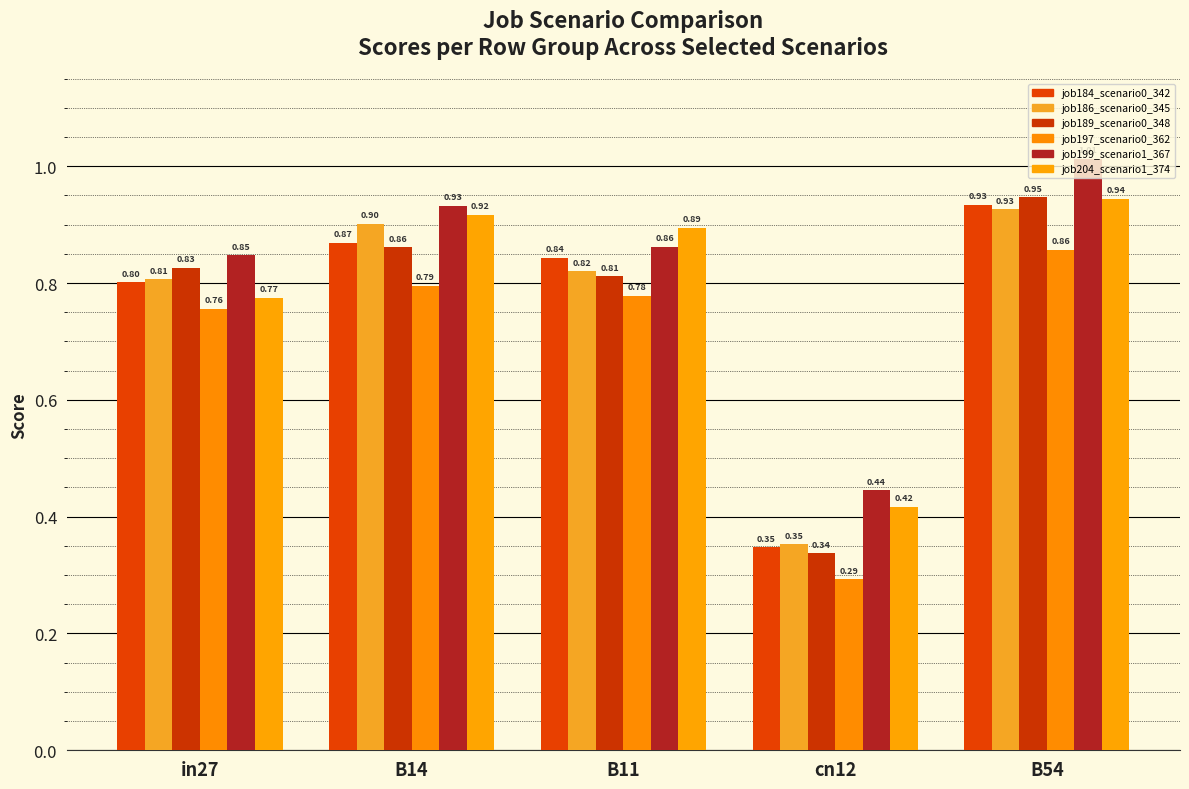

The value of job199_scenario1_367 at B14 is 0.9. True or false?

True